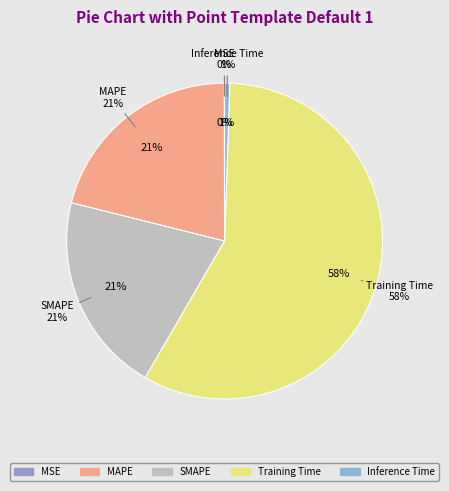

To the nearest percent, what is the difference between the largest and smallest slice percentages?

58%